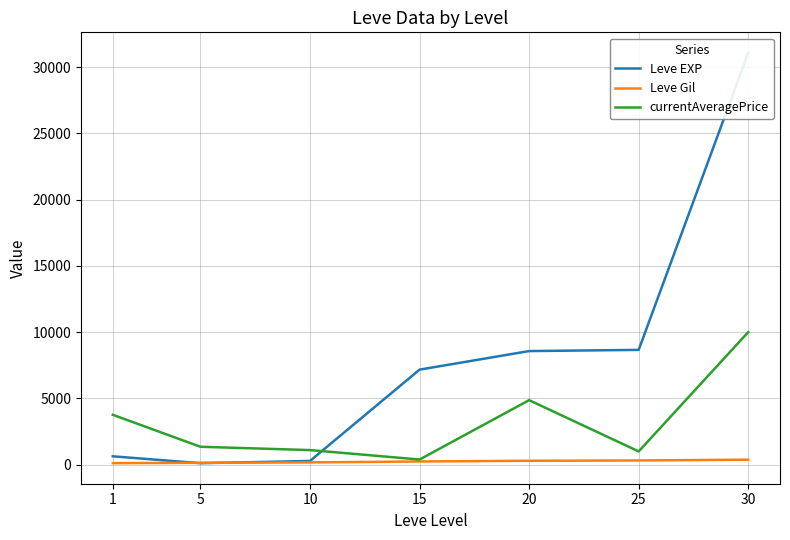

True or false: currentAveragePrice has a value of 538 at 15.

False